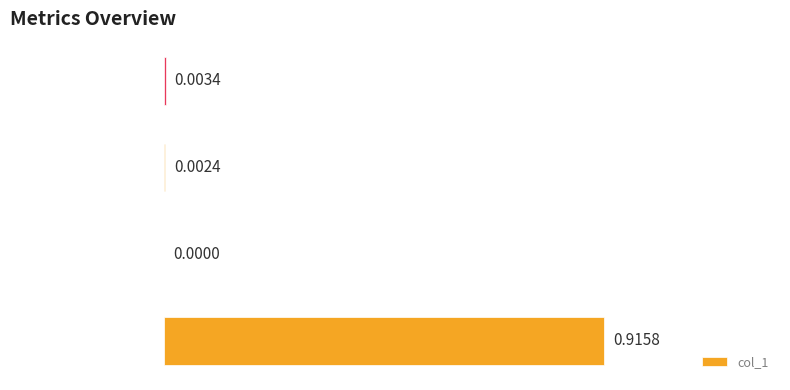

What is the sum of all values?

0.9